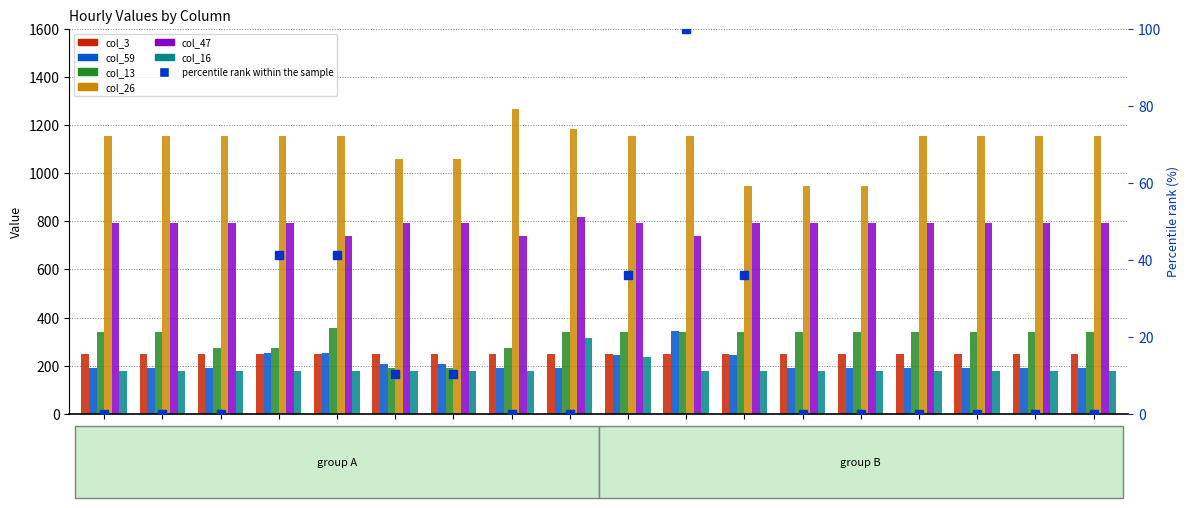

What is the sum of the col_16 values at 10am and 7pm?

358.1